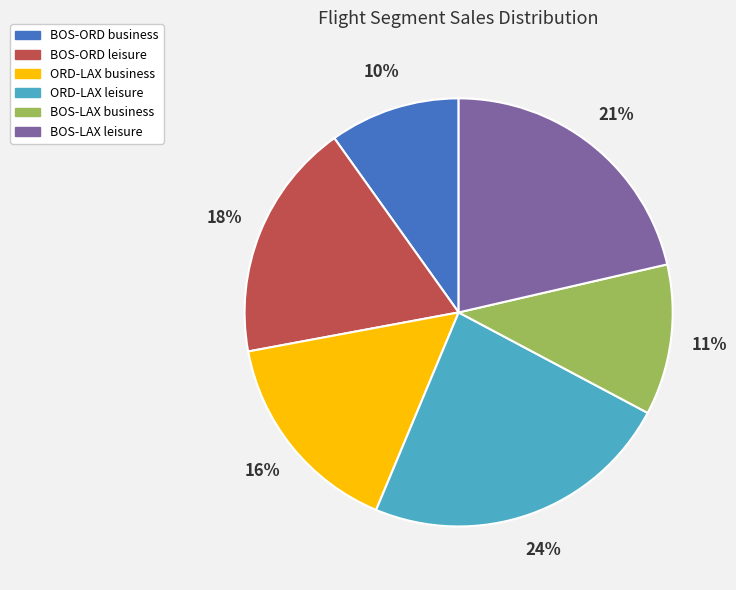

The ORD-LAX leisure slice represents 24% of the pie. True or false?

True